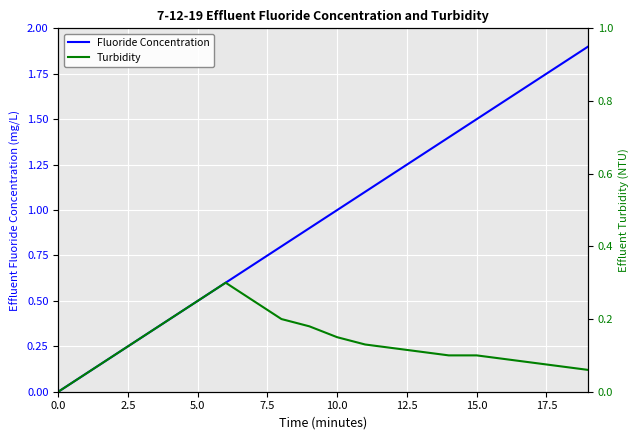

True or false: Fluoride Concentration has a value of 1.0 at 10.0.

True